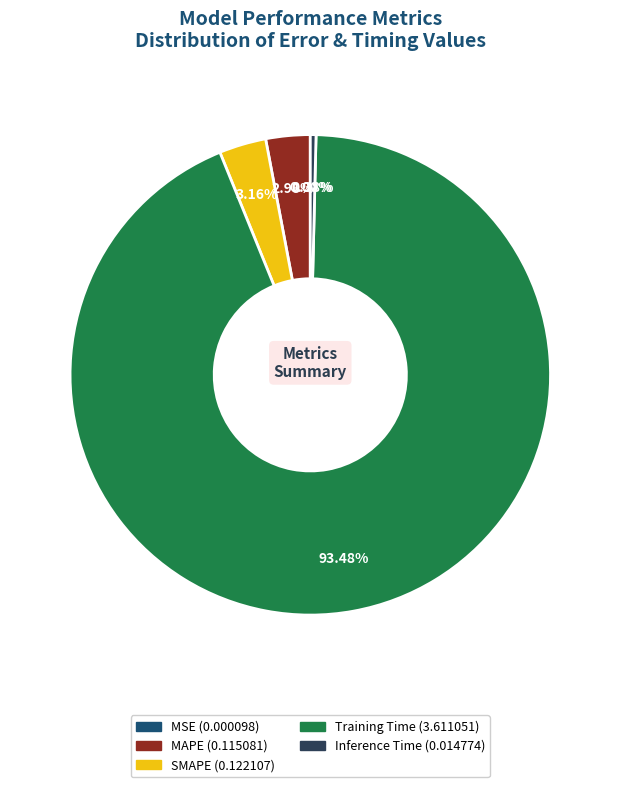

Do MAPE and Training Time together represent more than half of the pie?

Yes